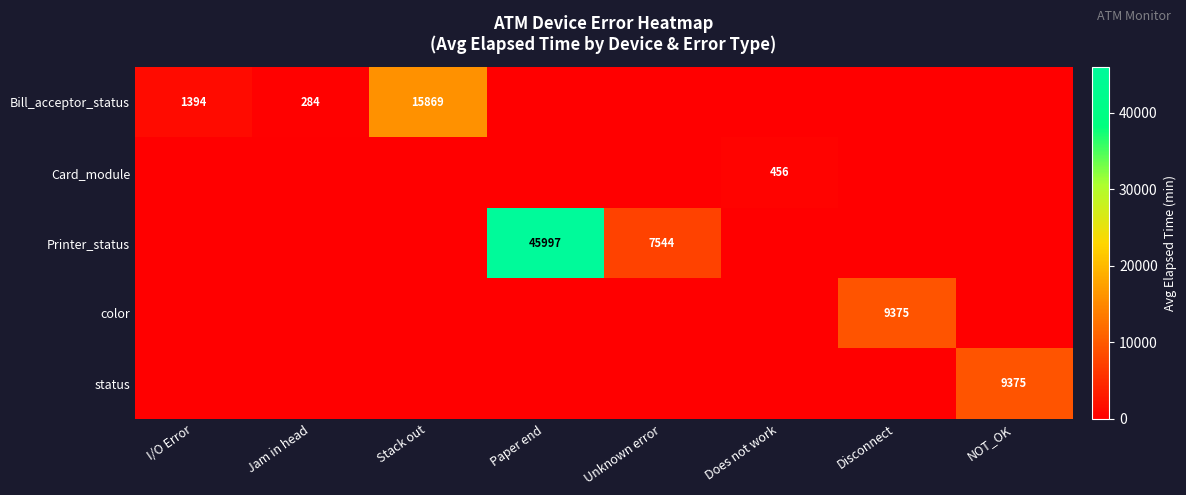

The Bill_acceptor_status series shows 386 at Jam in head. True or false?

False